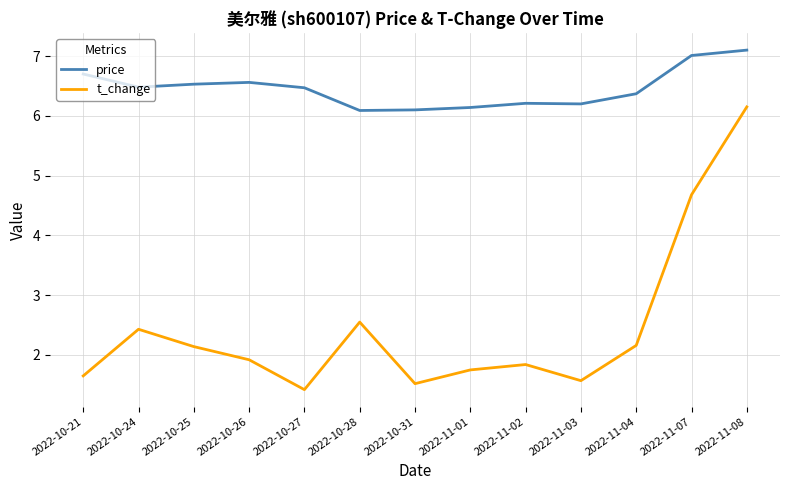

True or false: price and t_change cross at least once.

False